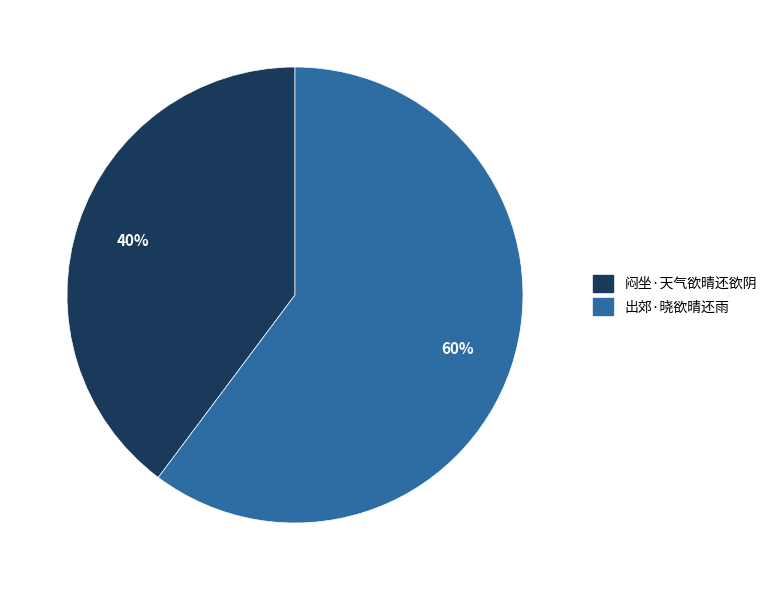

Does any single category account for the majority?

Yes